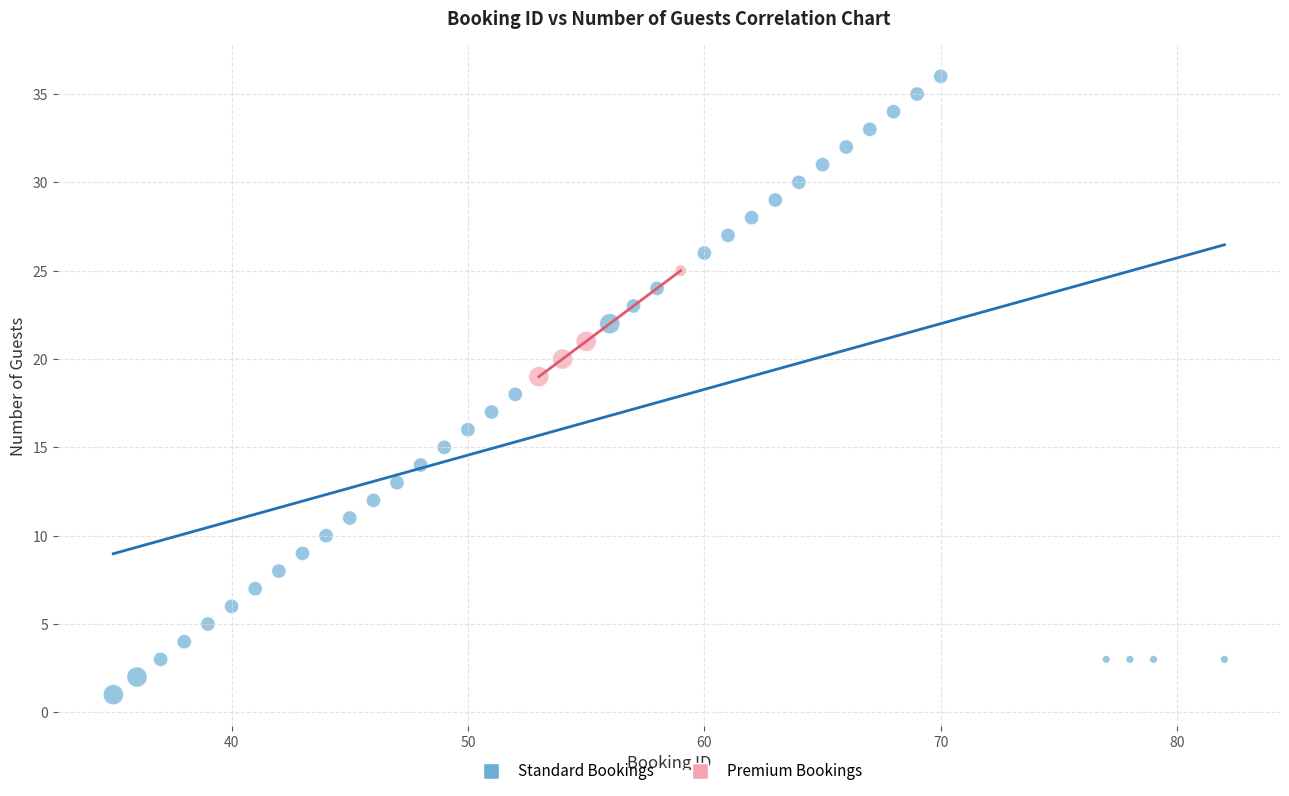

Which series has the widest spread of Y values?

Standard Bookings